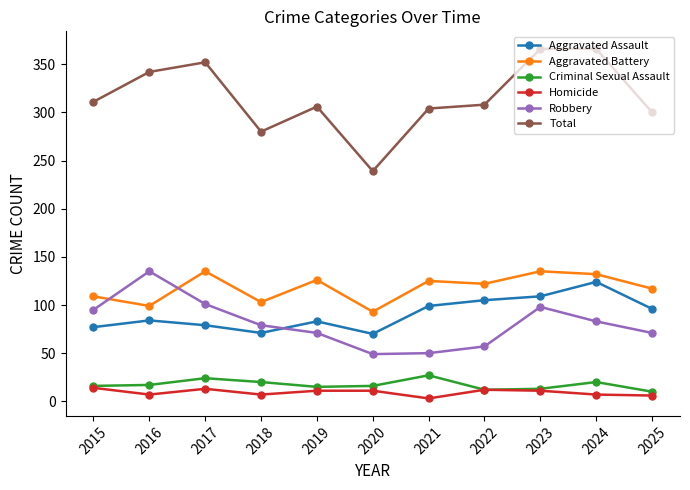

What is the maximum value shown in the chart?

366